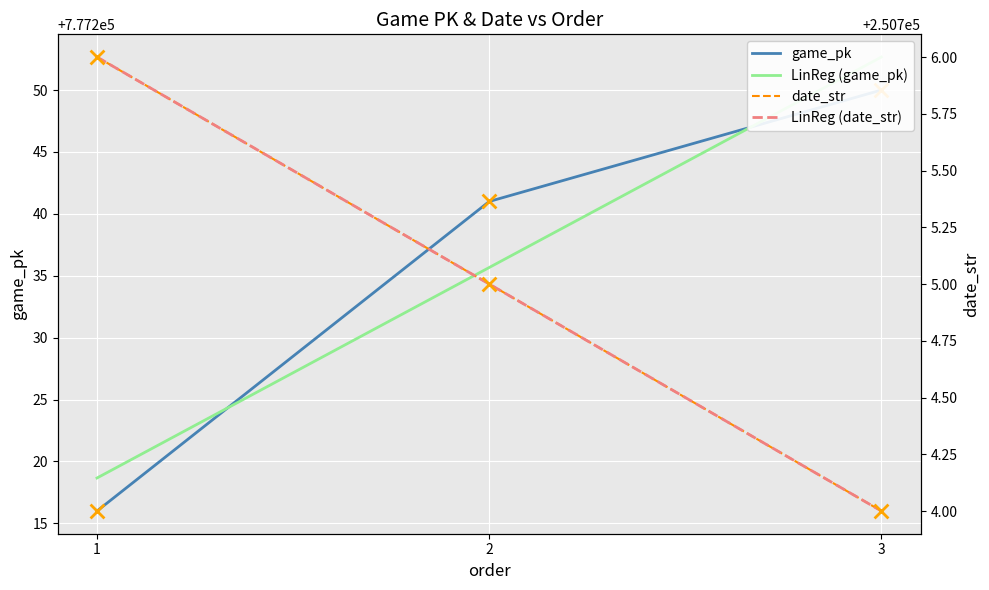

At which category is the sum across all series the highest?

3